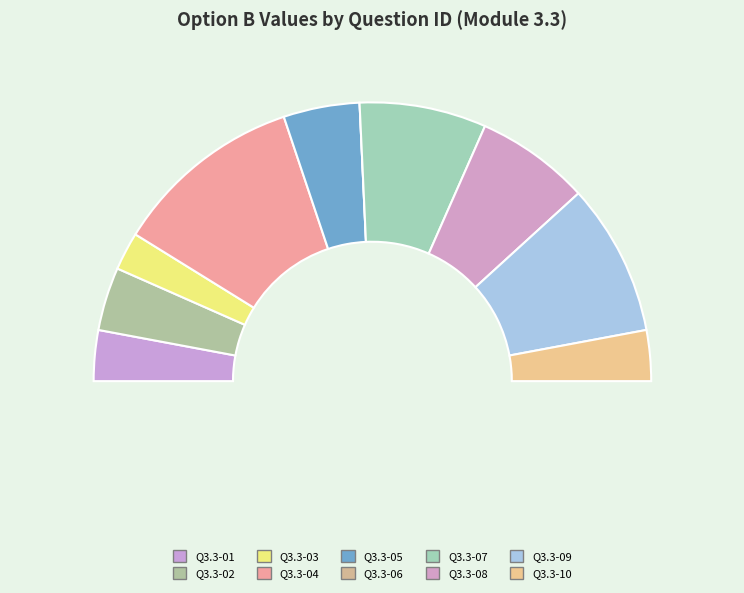

Is there any slice that represents more than half of the pie?

No